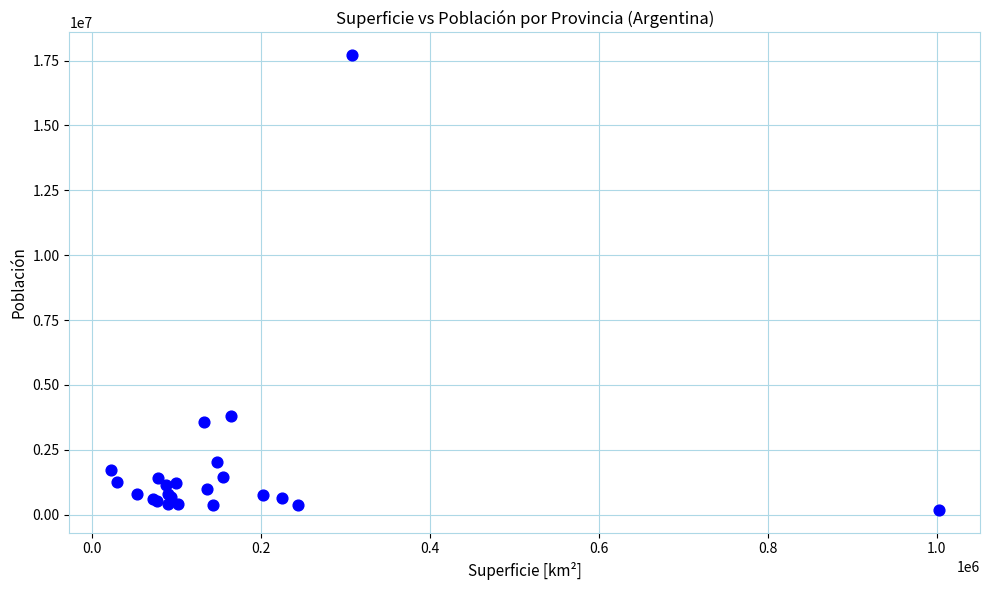

What Y value in the scatter plot is closest to 8943647?

3798261